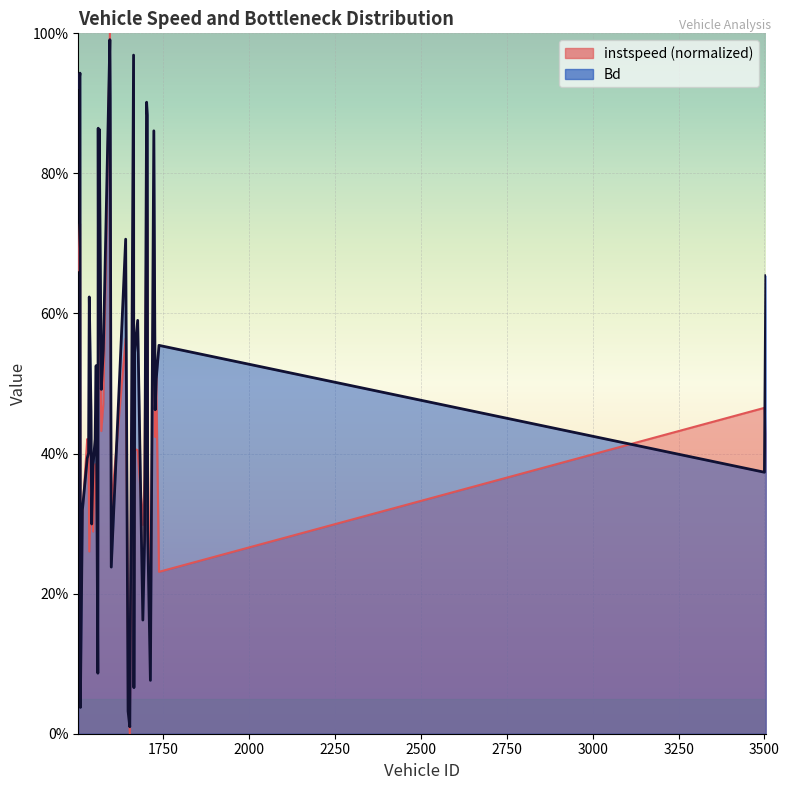

Does the chart display data point markers on the line(s)?

No